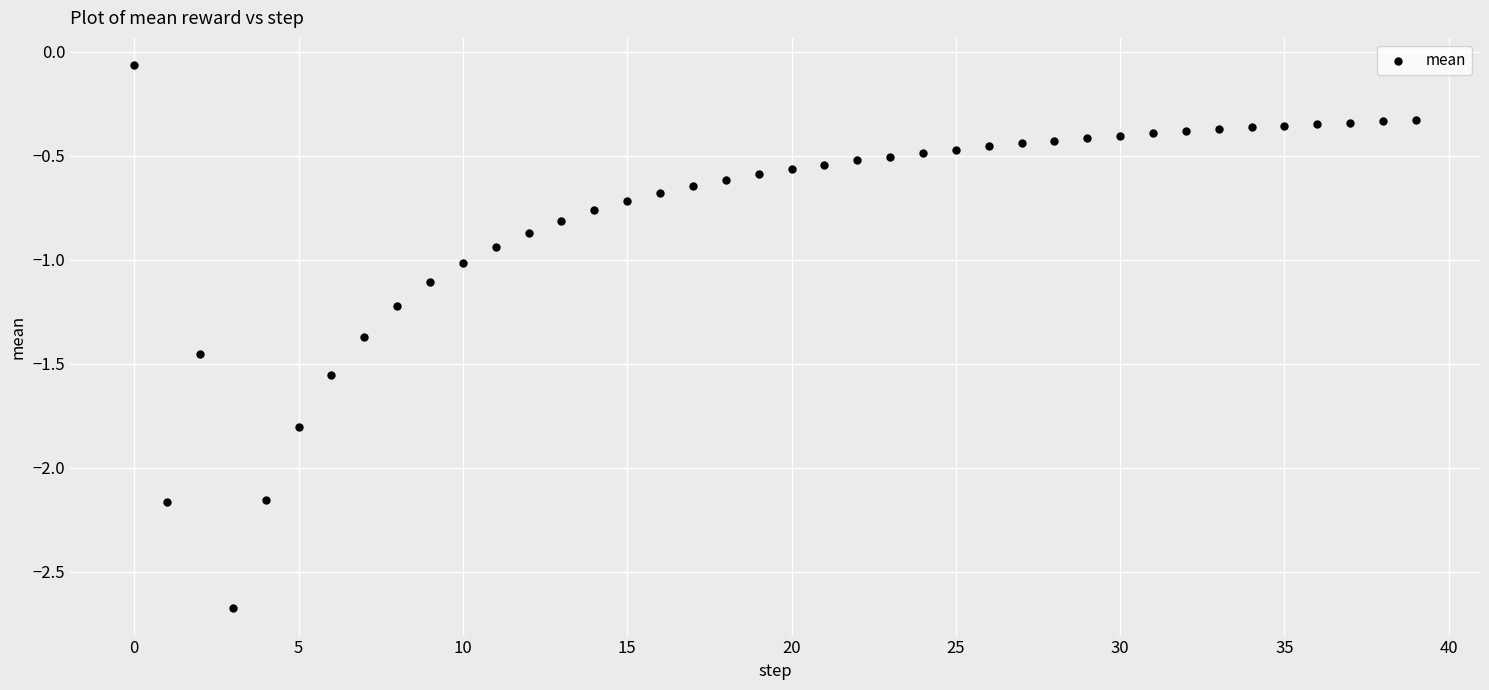

What is the range of Y values (max minus min)?

2.6